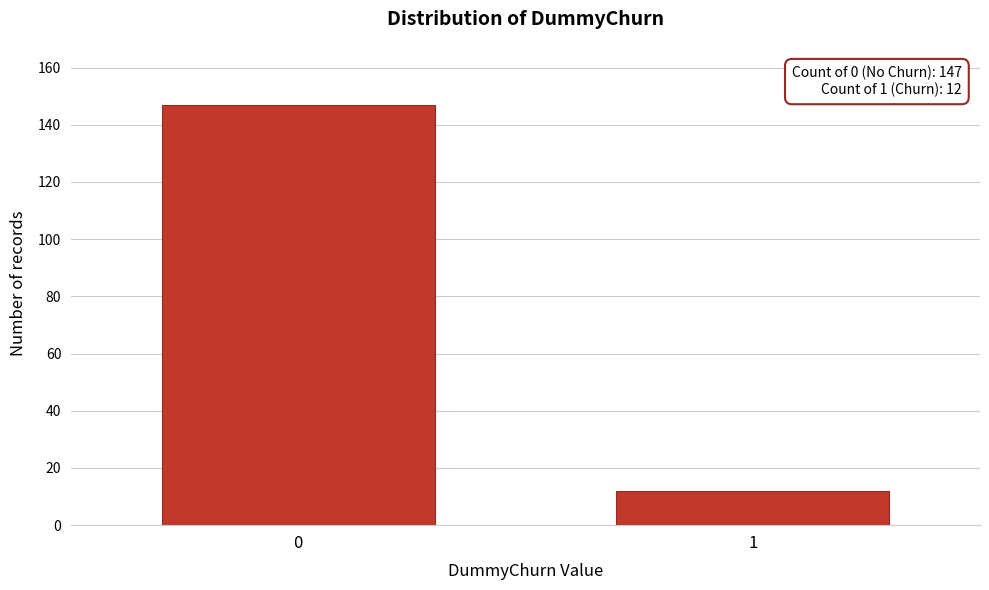

Reading left to right, extract all data points from this chart.

0=147	1=12